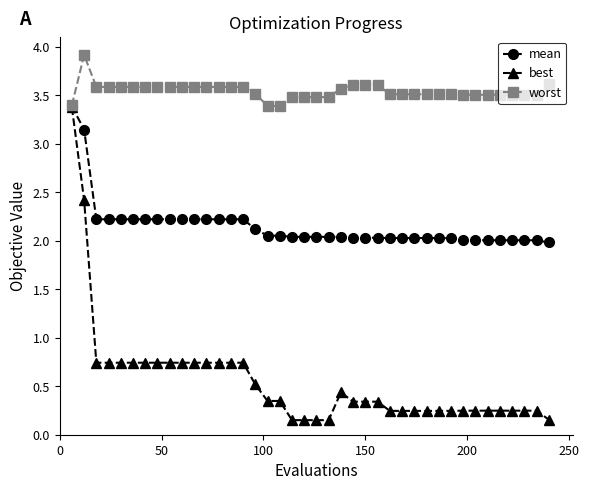

Which series has the largest total across all categories?

worst